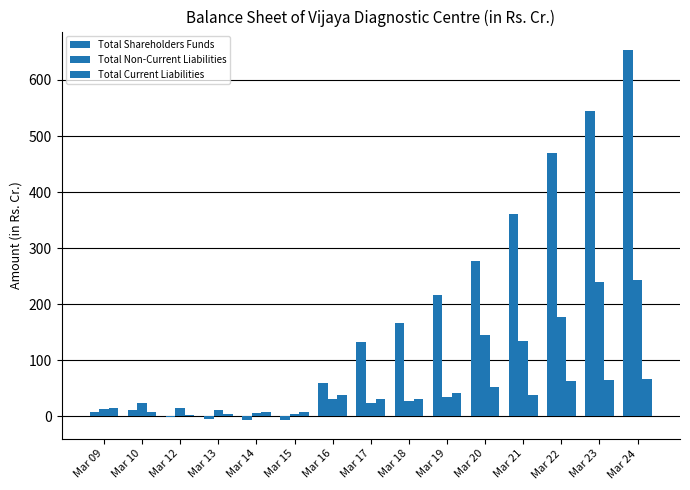

How many categories are shown in the chart?

15